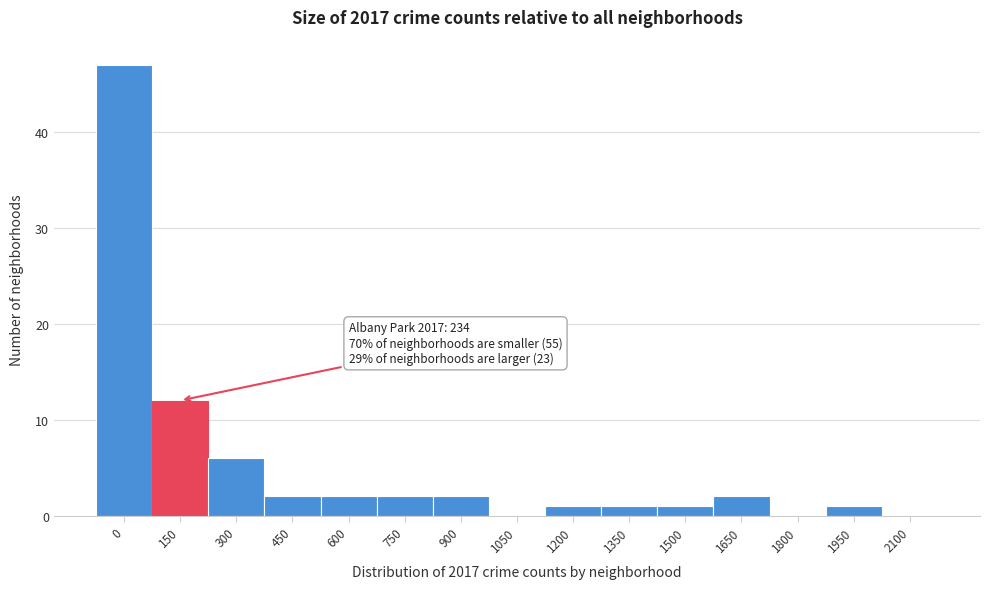

Reading right to left, transcribe all the data shown in this chart.

2100=0	1950=1	1800=0	1650=2	1500=1	1350=1	1200=1	1050=0	900=2	750=2	600=2	450=2	300=6	150=12	0=47